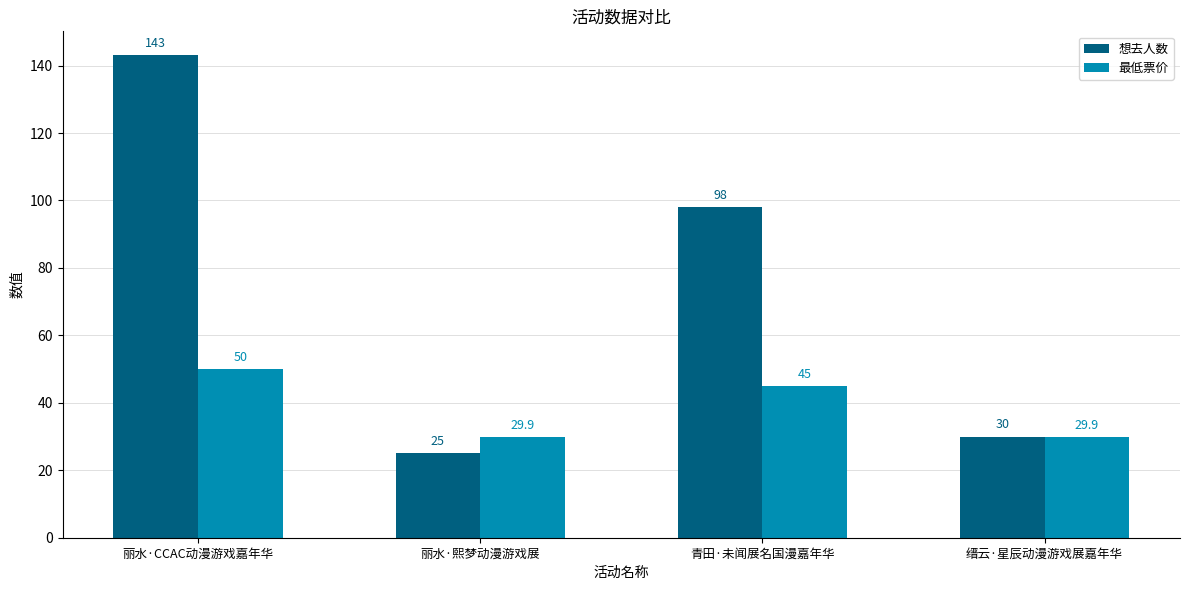

Rank the series at 丽水·熙梦动漫游戏展 from highest to lowest value.

最低票价, 想去人数